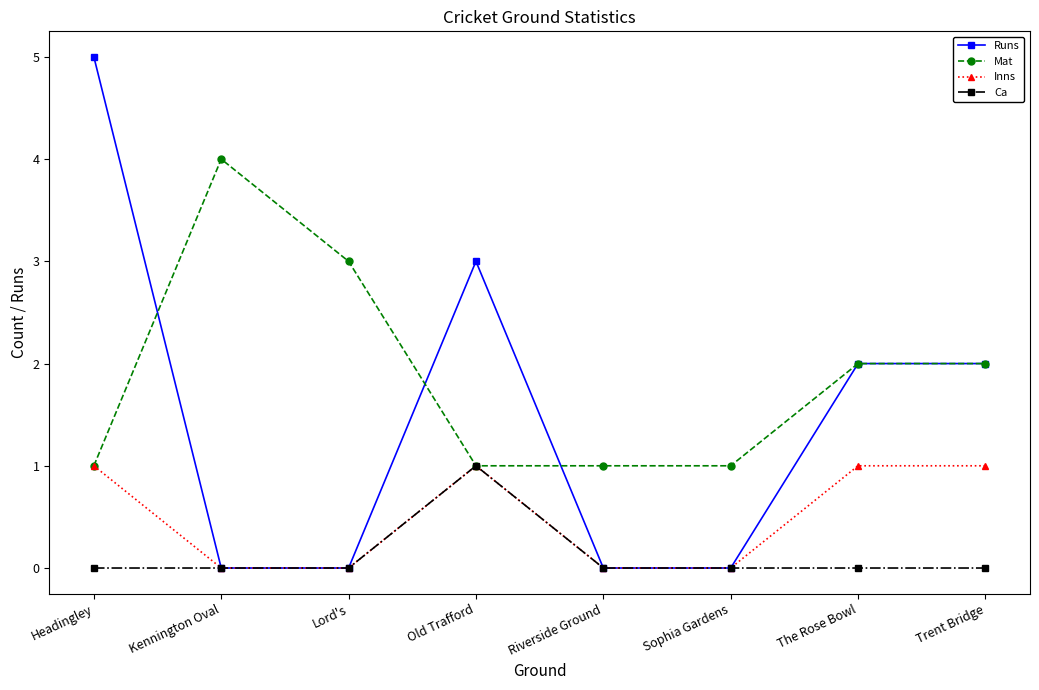

What is the label of the 3rd point from the right?

Sophia Gardens